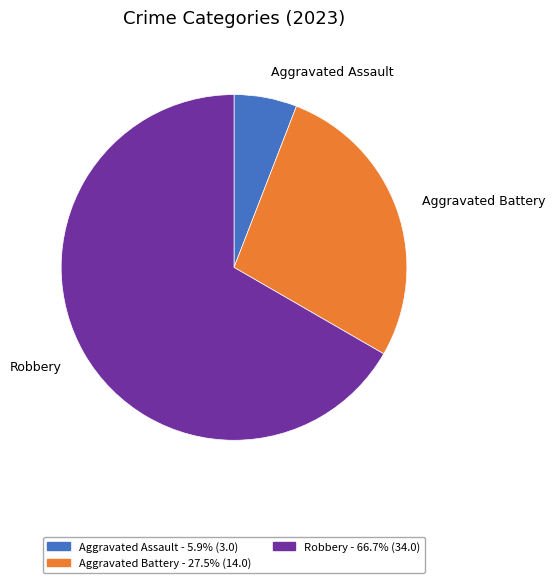

Do Aggravated Assault and Robbery together represent more than half of the pie?

Yes